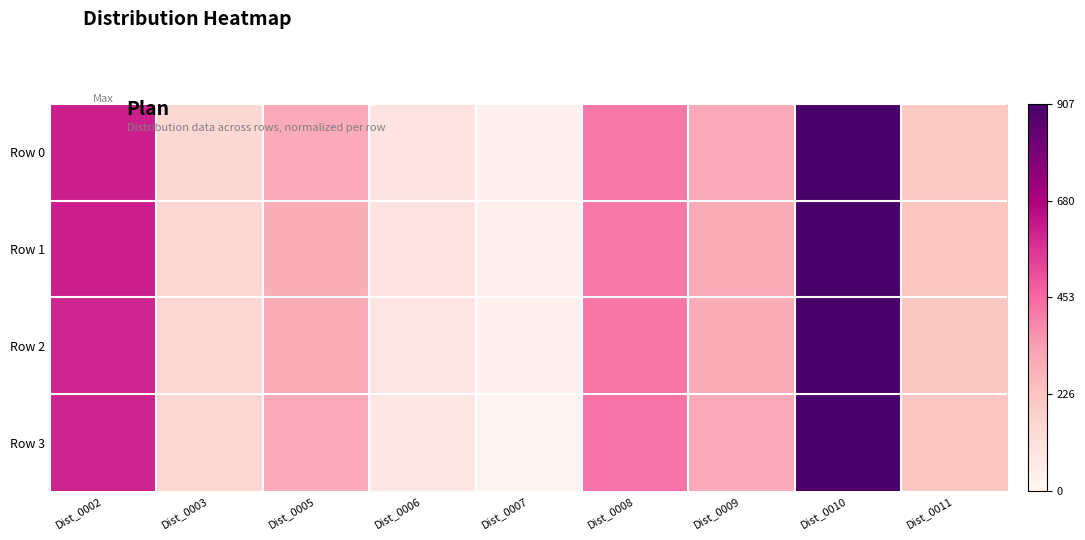

At which category is the sum across all series the highest?

Dist_0010